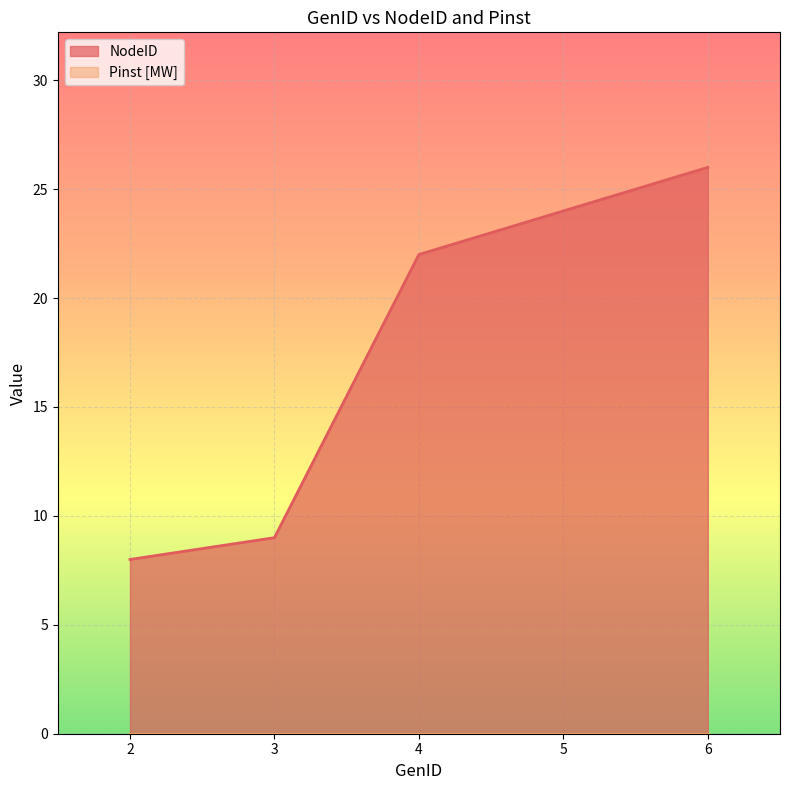

What is the greatest value displayed?

26